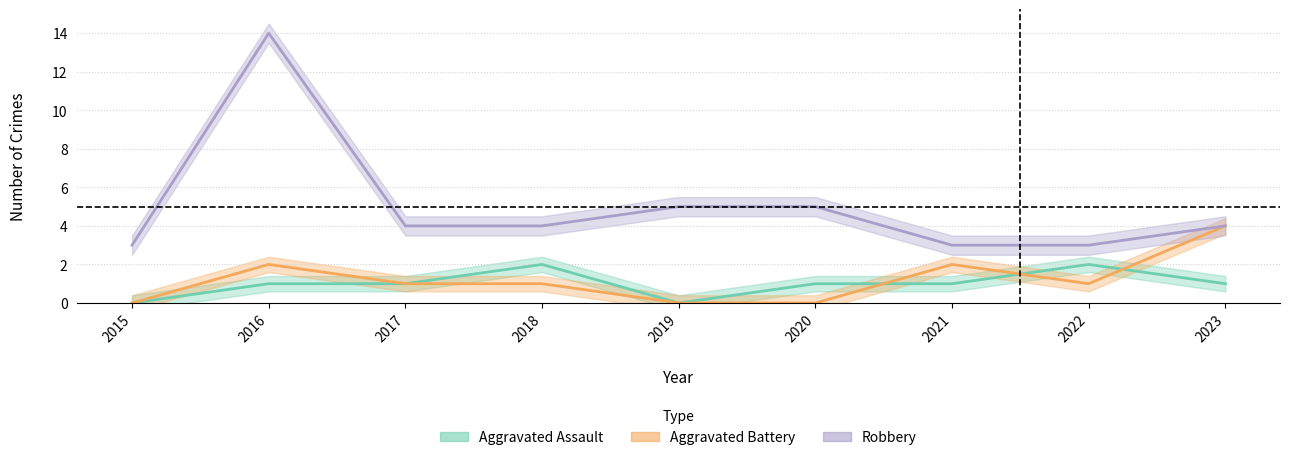

Rank the series at 2018 from lowest to highest value.

Aggravated Battery, Aggravated Assault, Robbery